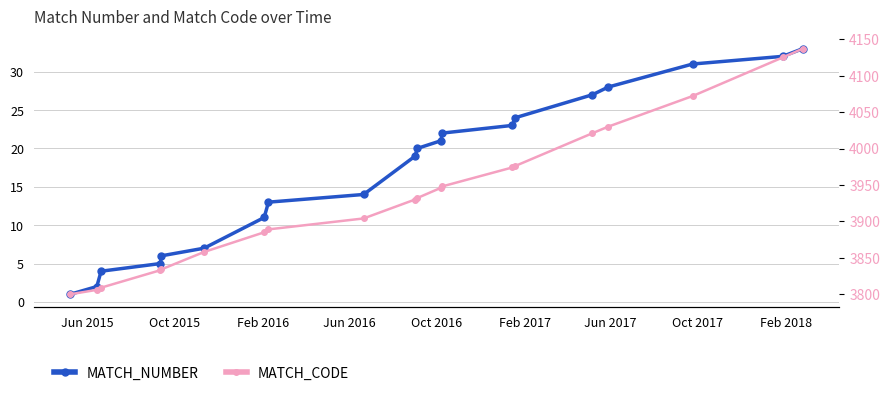

True or false: MATCH_CODE has more than 1 interior local peaks.

False